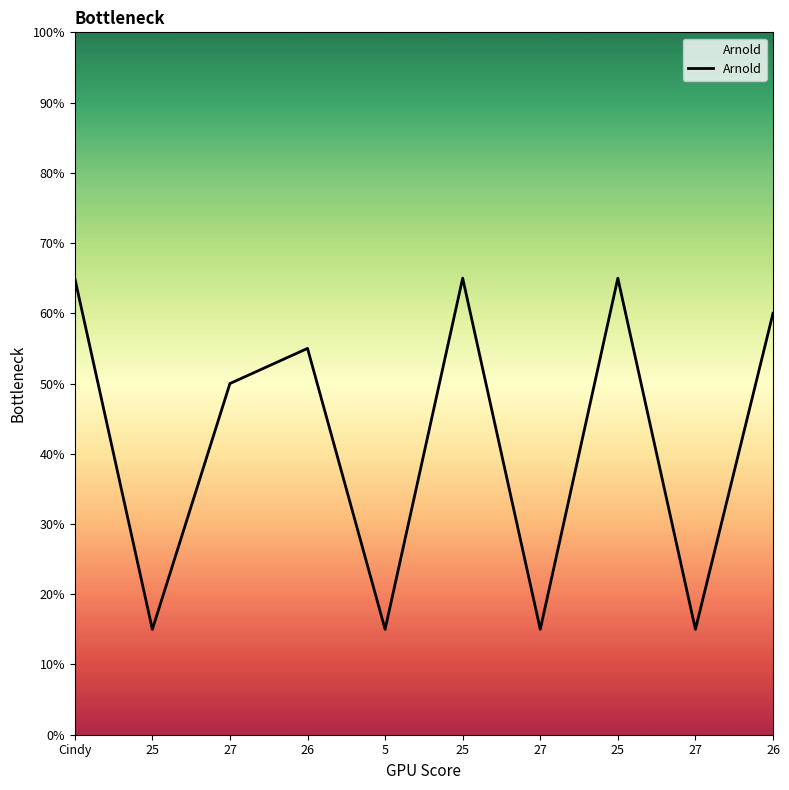

Where does the data first go above 55?

Cindy